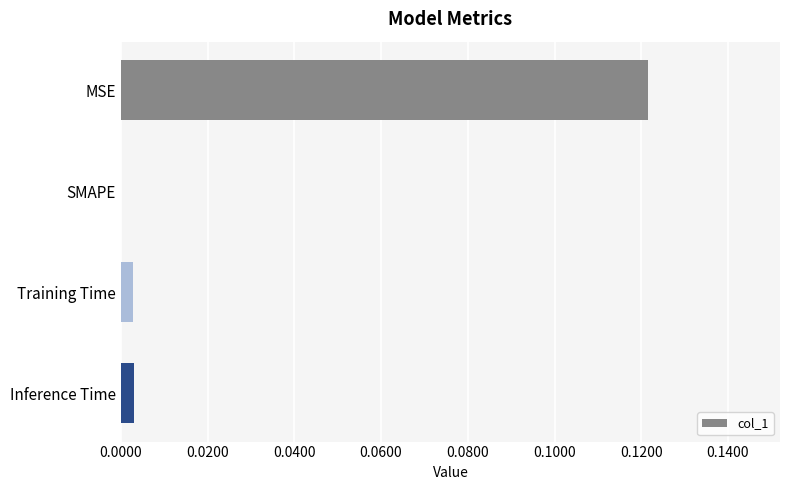

The value at SMAPE is 0.0. True or false?

True